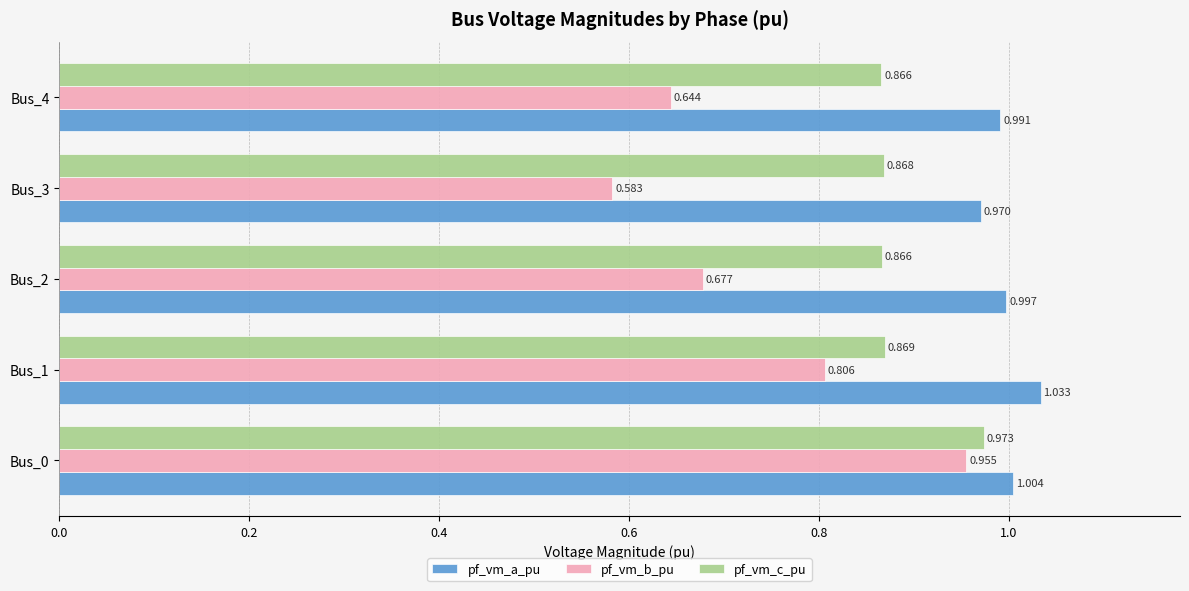

List the labels in order of pf_vm_b_pu value, smallest first.

Bus_3, Bus_4, Bus_2, Bus_1, Bus_0